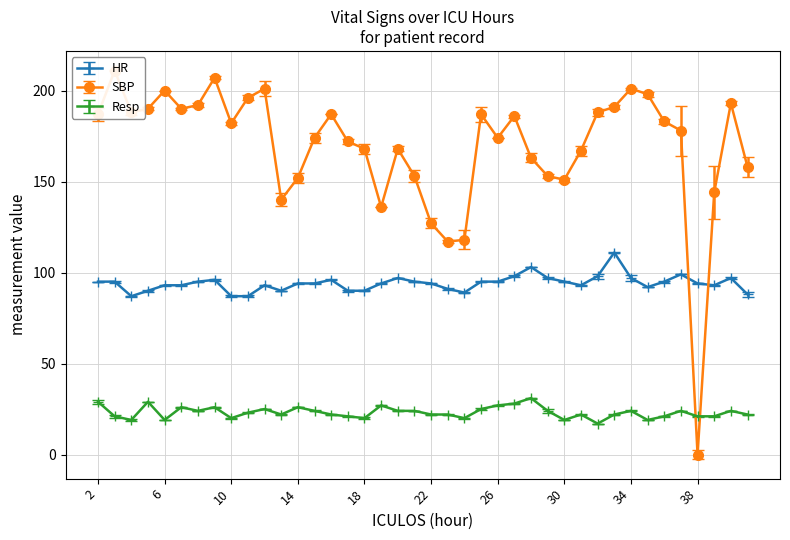

Between 30 and 37, which series saw the biggest shift?

SBP